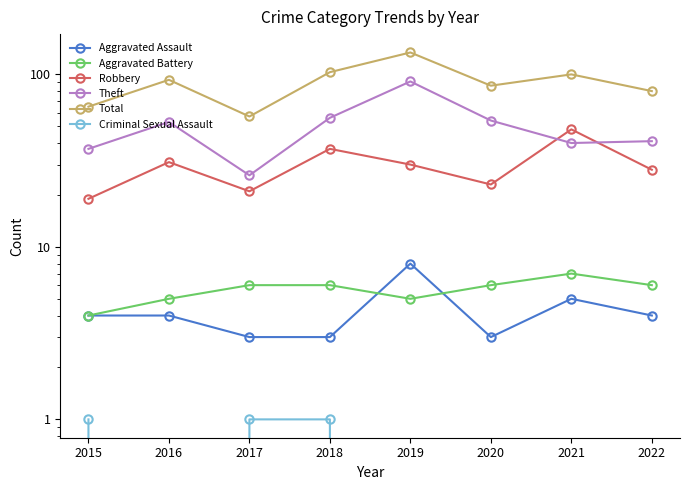

Reading right to left, list all the values displayed in this chart.

Aggravated Assault: 4	5	3	8	3	3	4	4
Aggravated Battery: 6	7	6	5	6	6	5	4
Robbery: 28	48	23	30	37	21	31	19
Theft: 41	40	54	91	56	26	53	37
Total: 80	100	86	134	103	57	93	65
Criminal Sexual Assault: 0	0	0	0	1	1	0	1